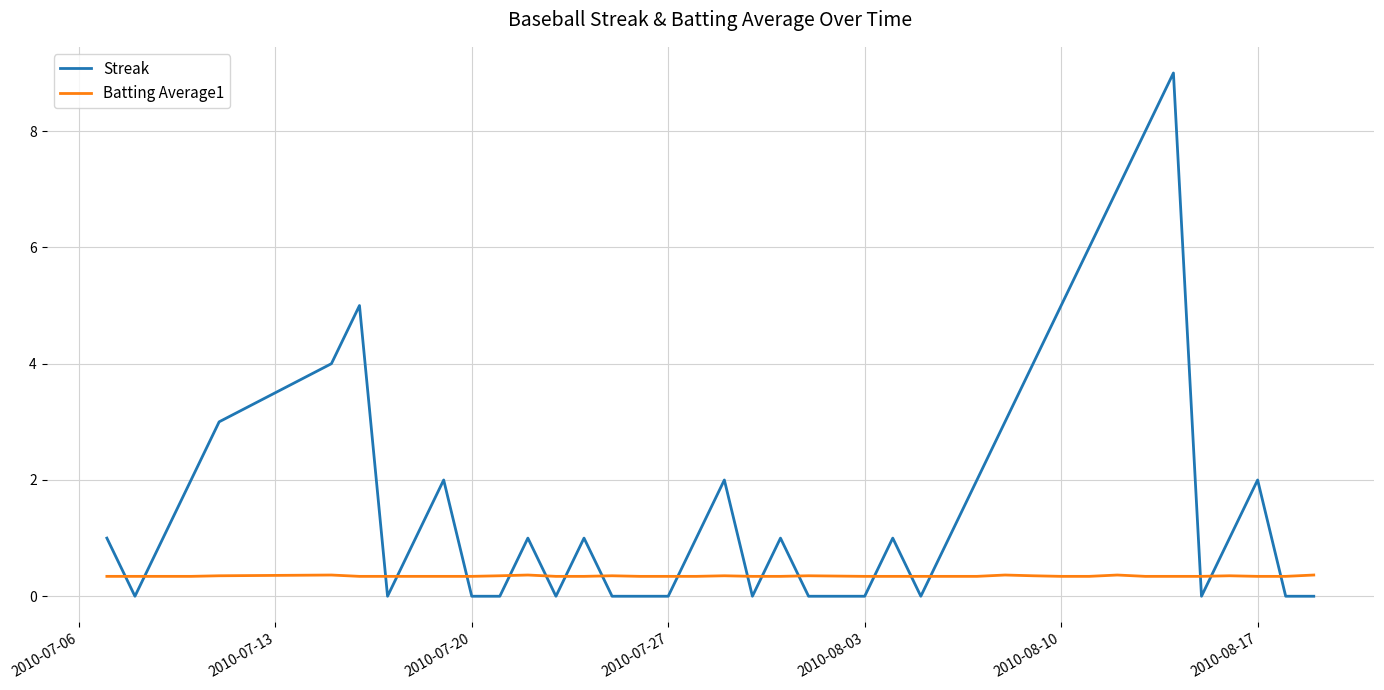

What is the maximum value shown in the chart?

9.0